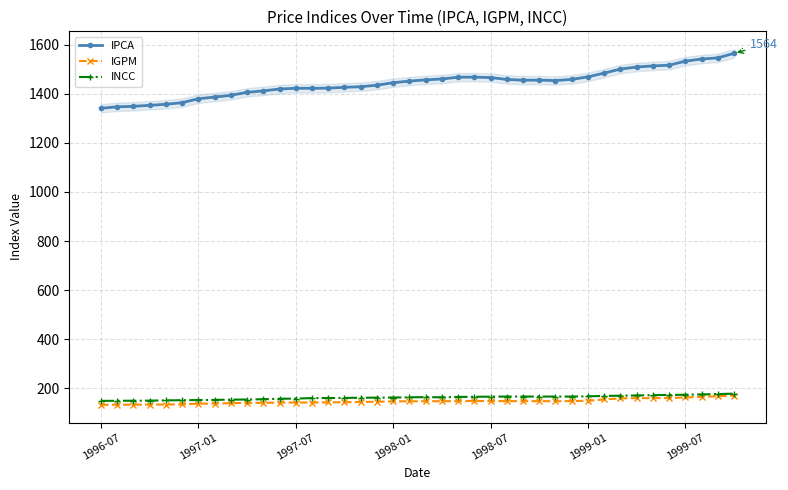

The INCC series shows 287.3 at 17. True or false?

False